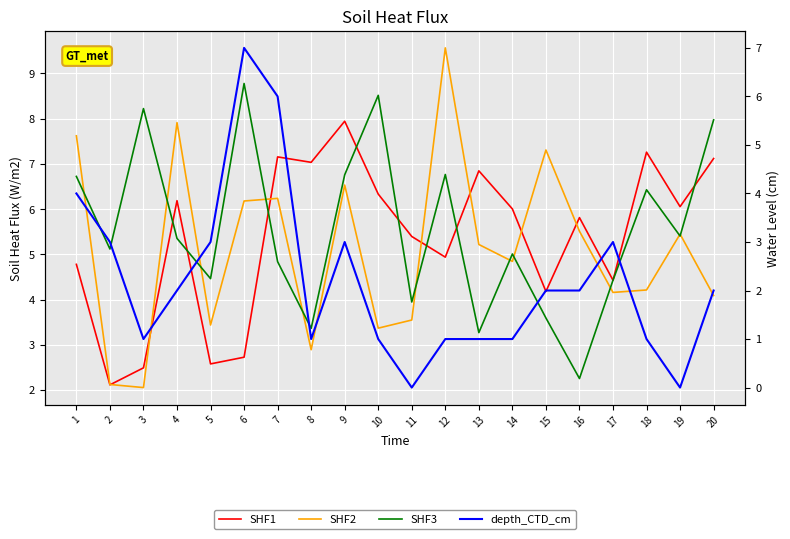

List the labels in order of SHF2 value, largest first.

12, 4, 1, 15, 9, 7, 6, 16, 19, 13, 14, 18, 17, 20, 11, 5, 10, 8, 2, 3